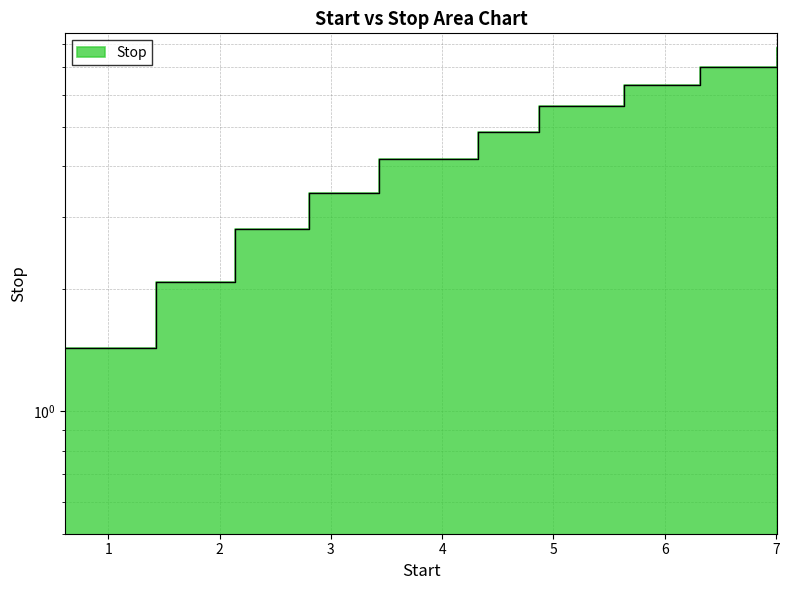

What is the sum of the values at 4.32 and 3.43?

9.0